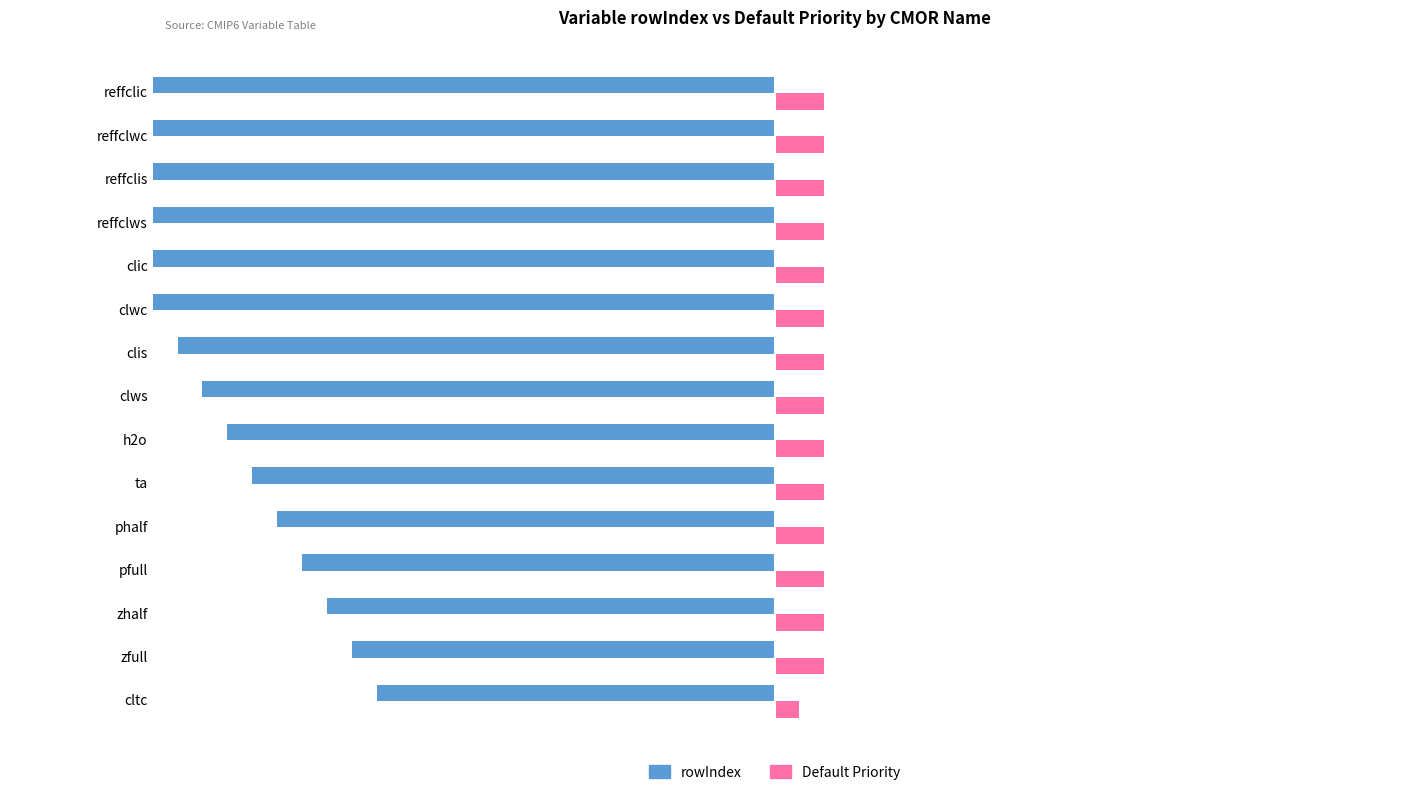

What is the label of the 1st bar from the right?

reffclic